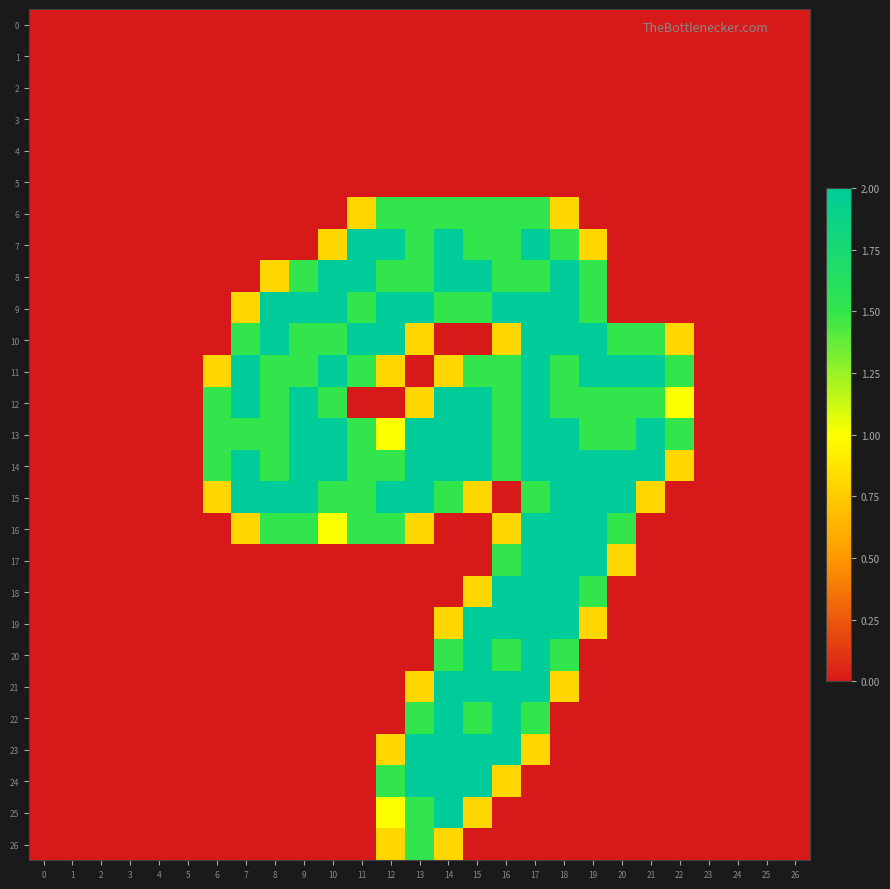

Which series changed the most between 14 and 22?

7